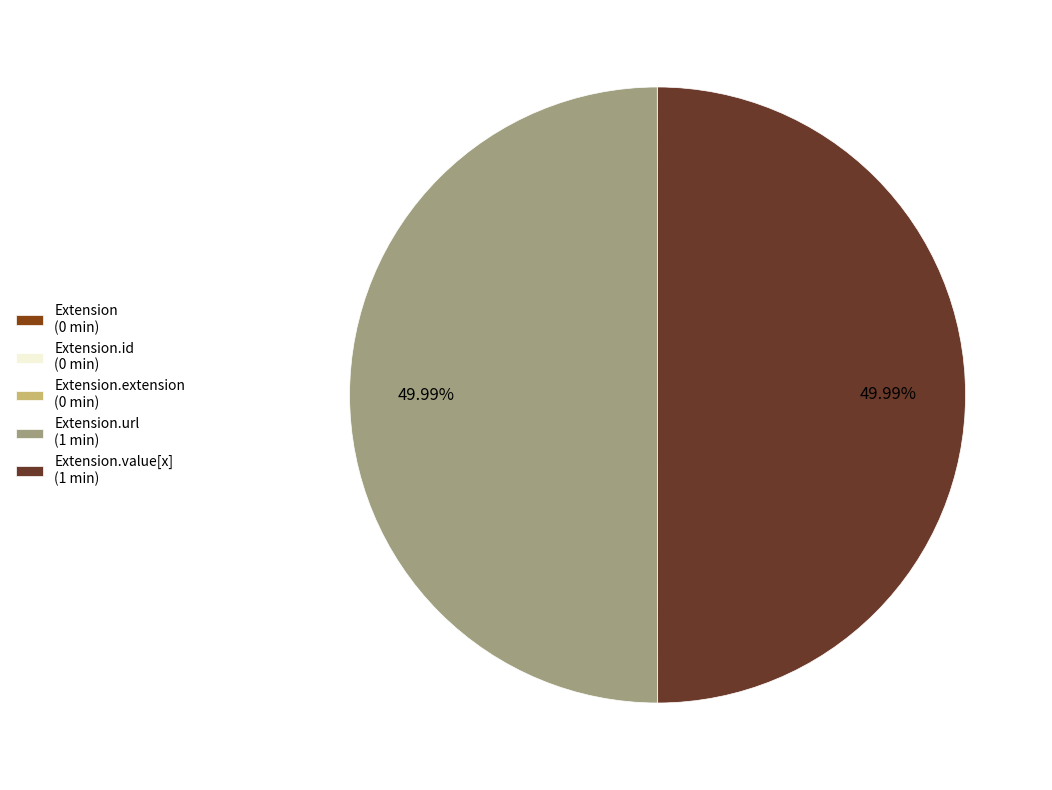

Count the number of slices in the pie.

5